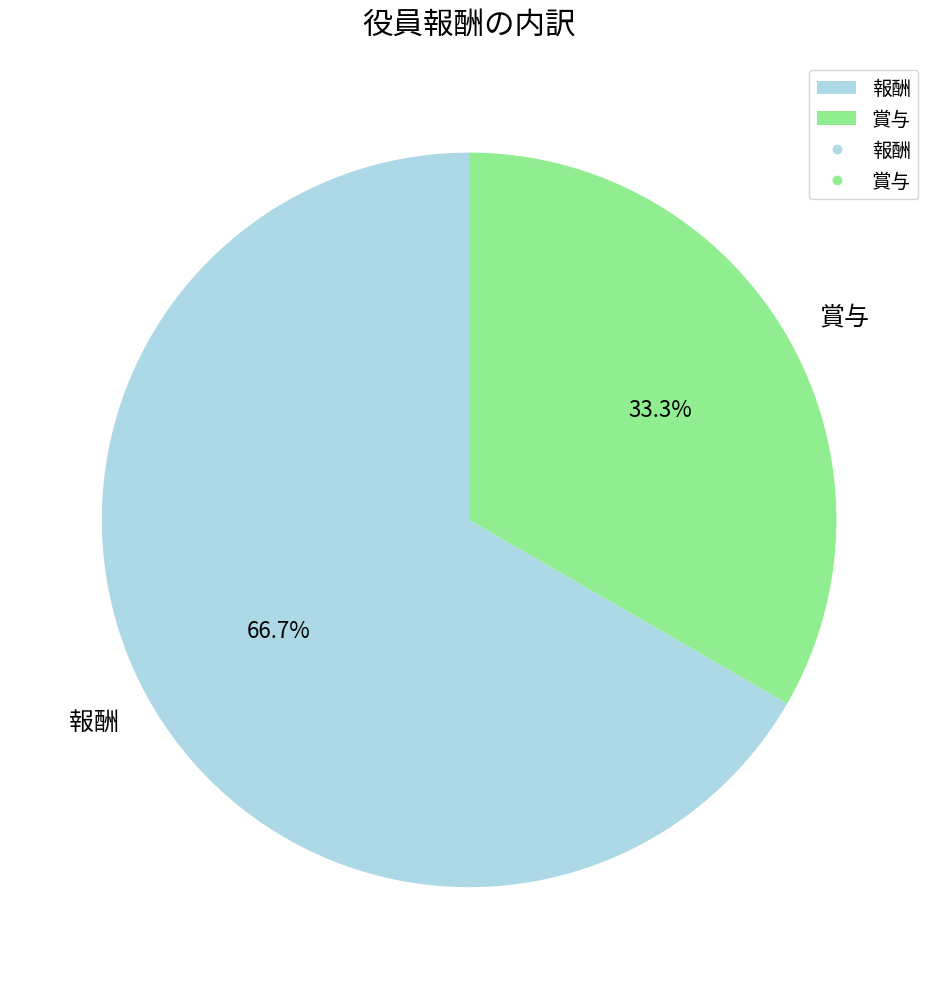

Which slice is the largest?

報酬